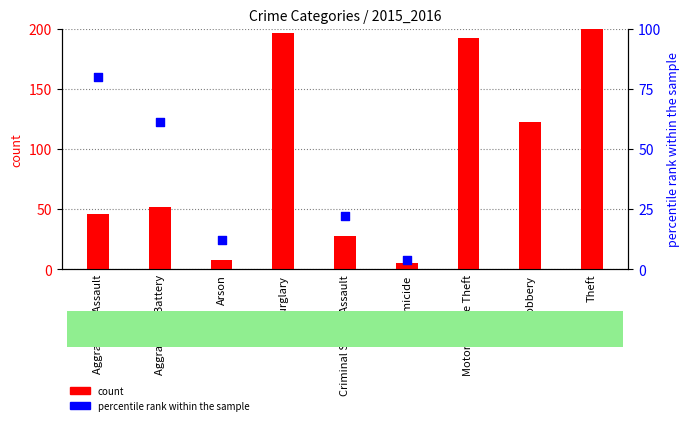

Which series contains the lowest Y value?

percentile rank within the sample